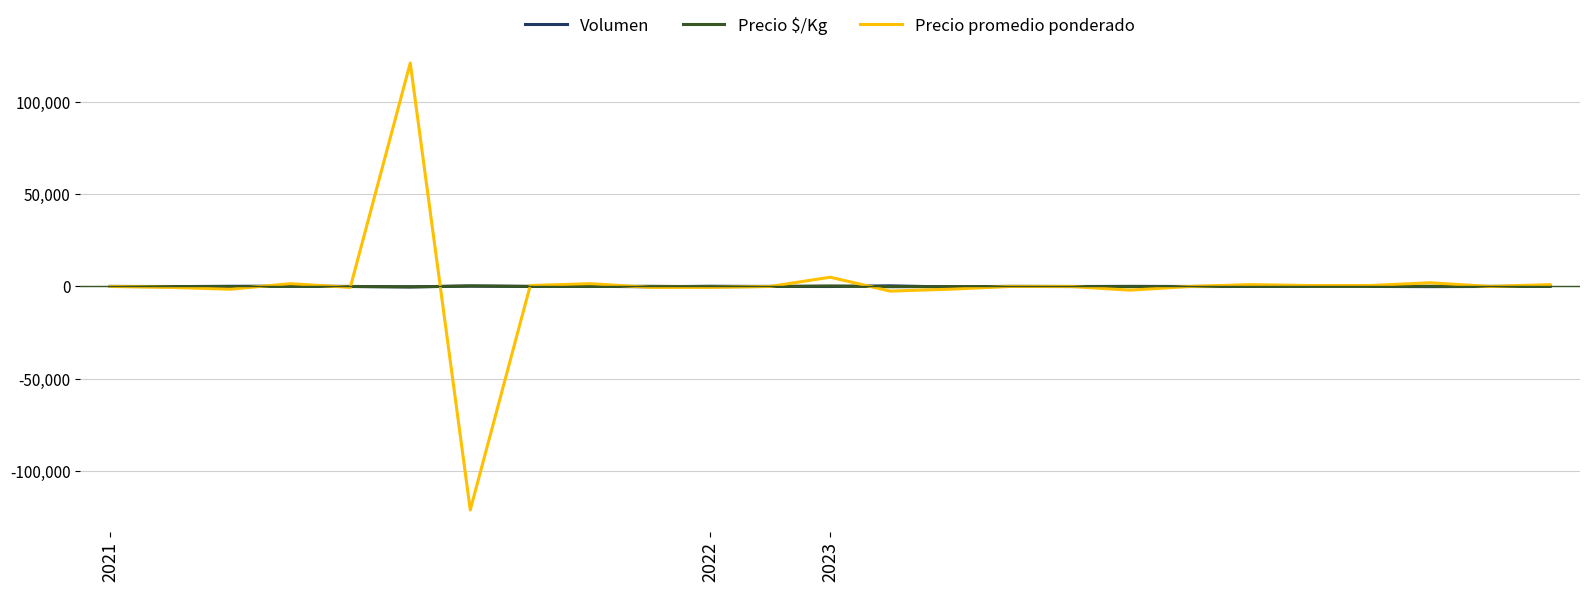

Which series has the widest spread of values?

Precio promedio ponderado